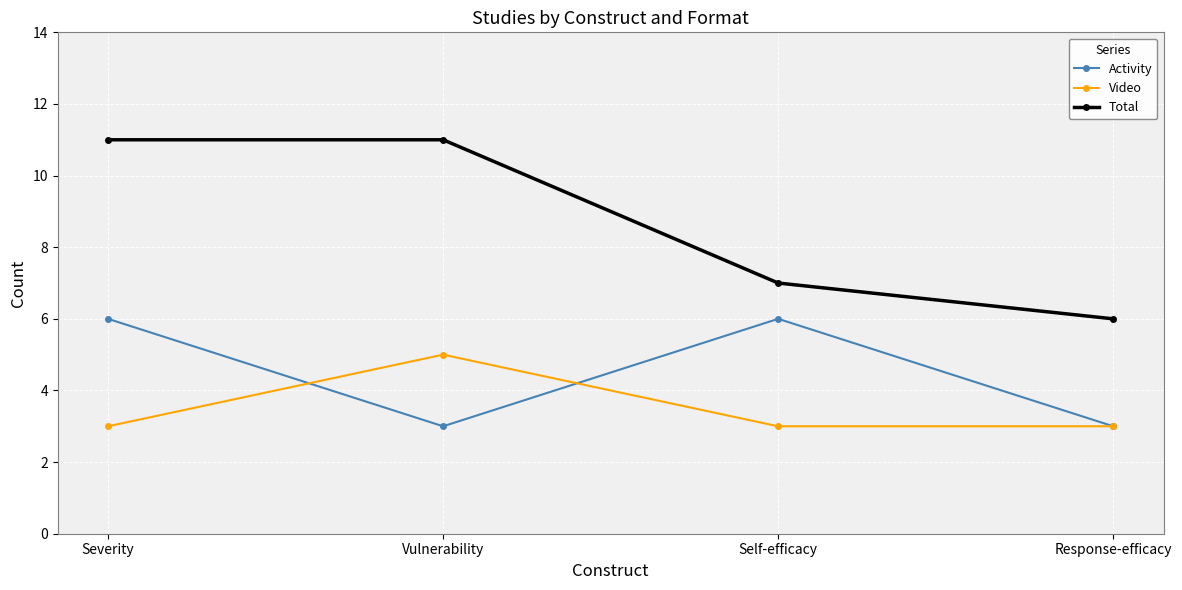

True or false: Activity and Video intersect in this chart.

True